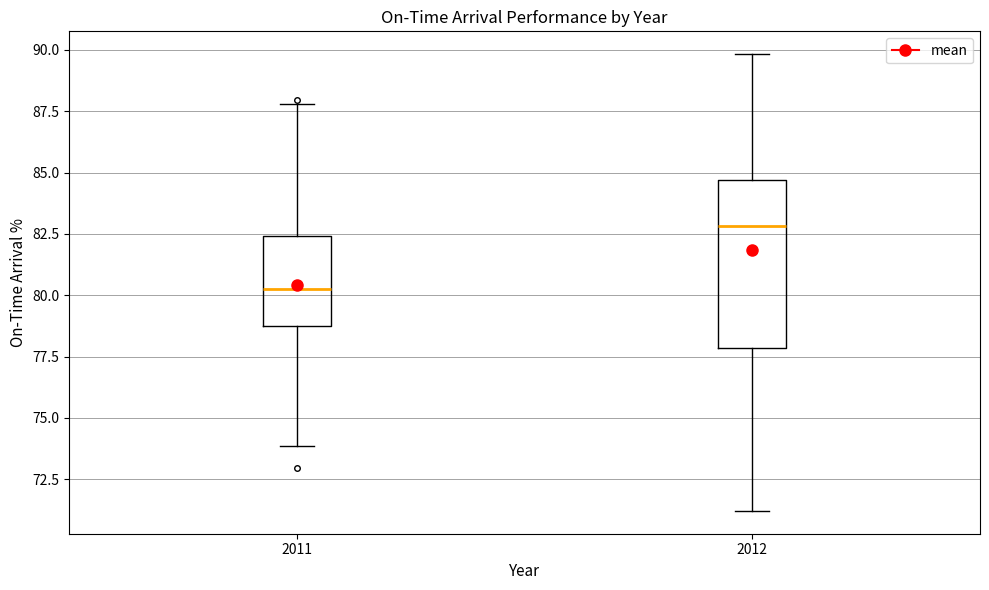

Which box has the lowest median line?

2011